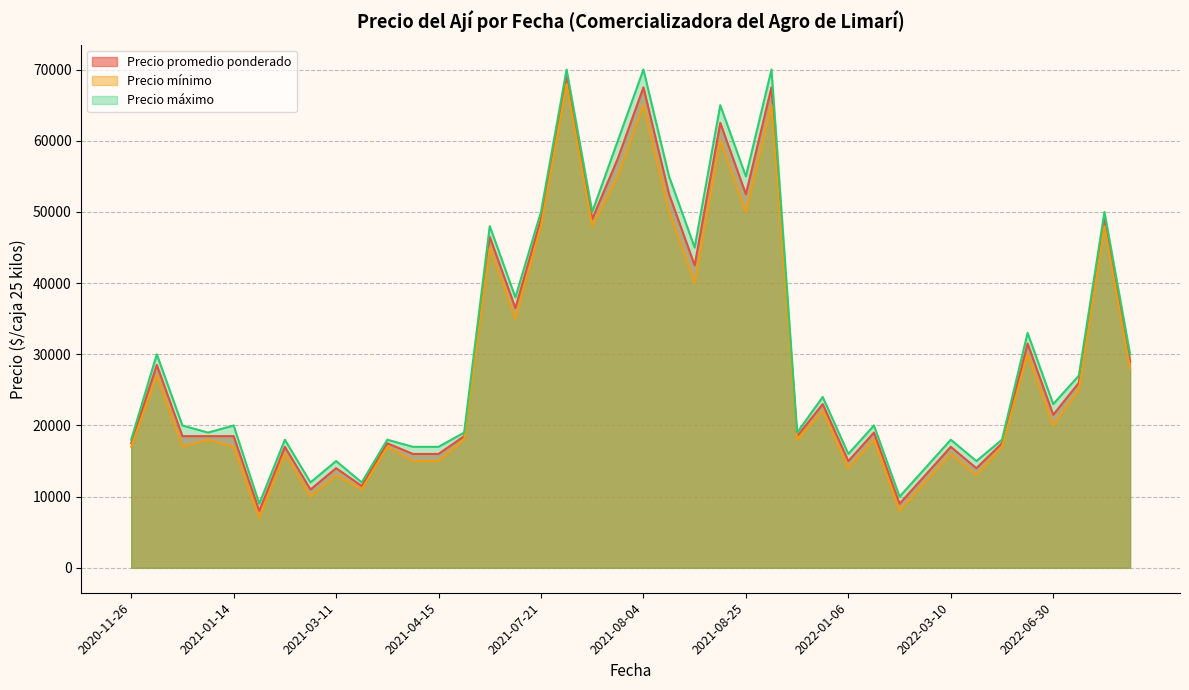

How many lines are shown in the chart?

3